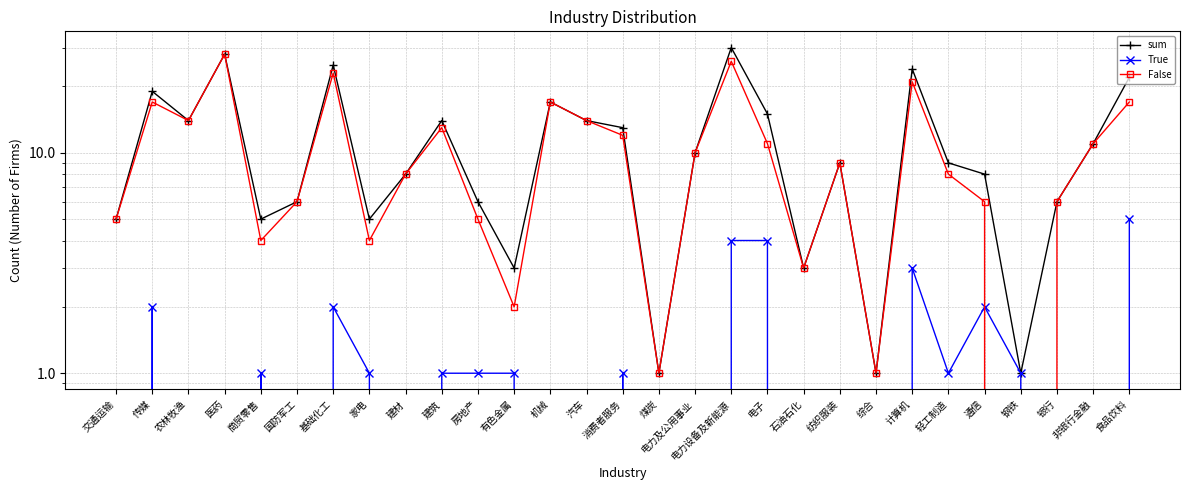

What is the sum of all sum values?

332